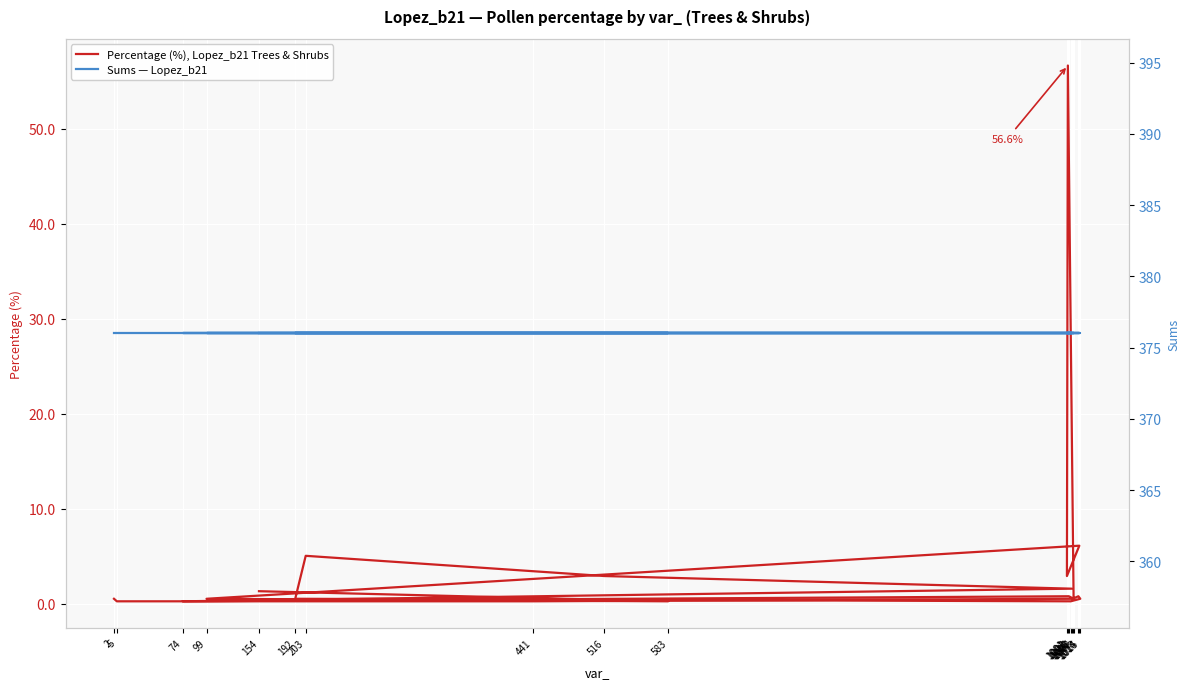

True or false: Sums — Lopez_b21 has a value of 376.0 at 5.

True